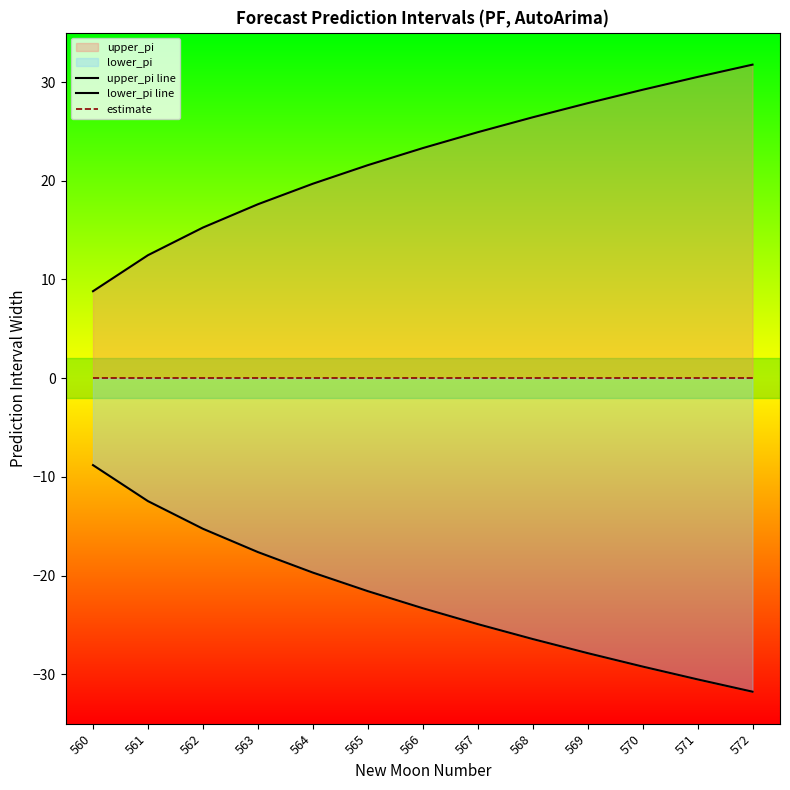

True or false: upper_pi line and lower_pi line intersect in this chart.

False